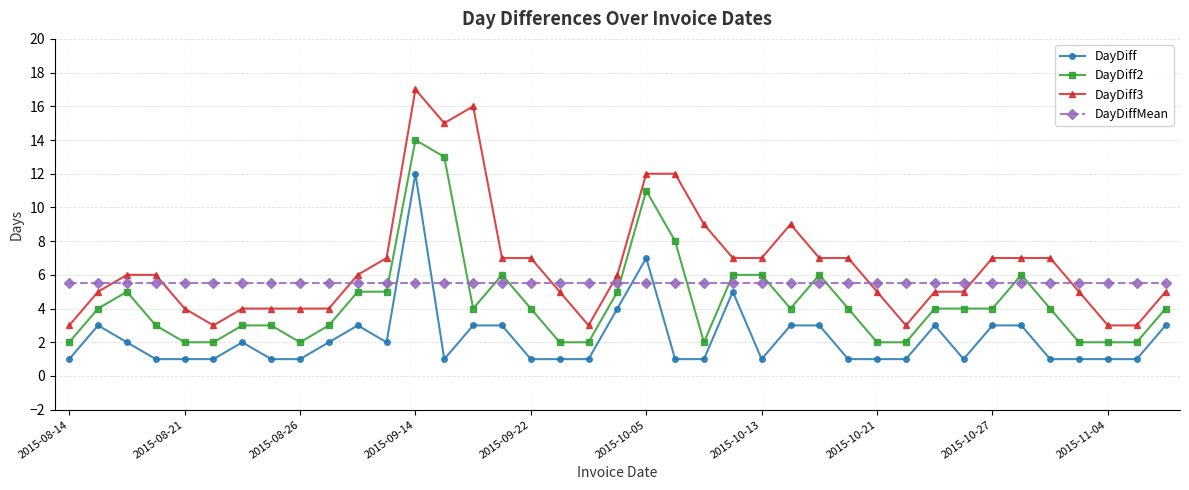

What is the value of the DayDiff2 point at the 6th from the left?

2.0